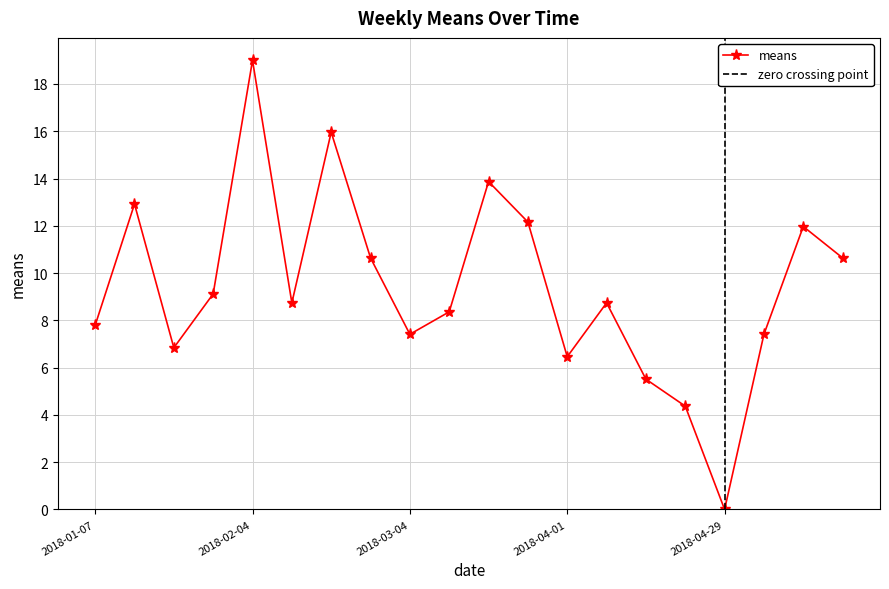

Which has a higher value, 2018-01-07 or 2018-05-20?

2018-05-20